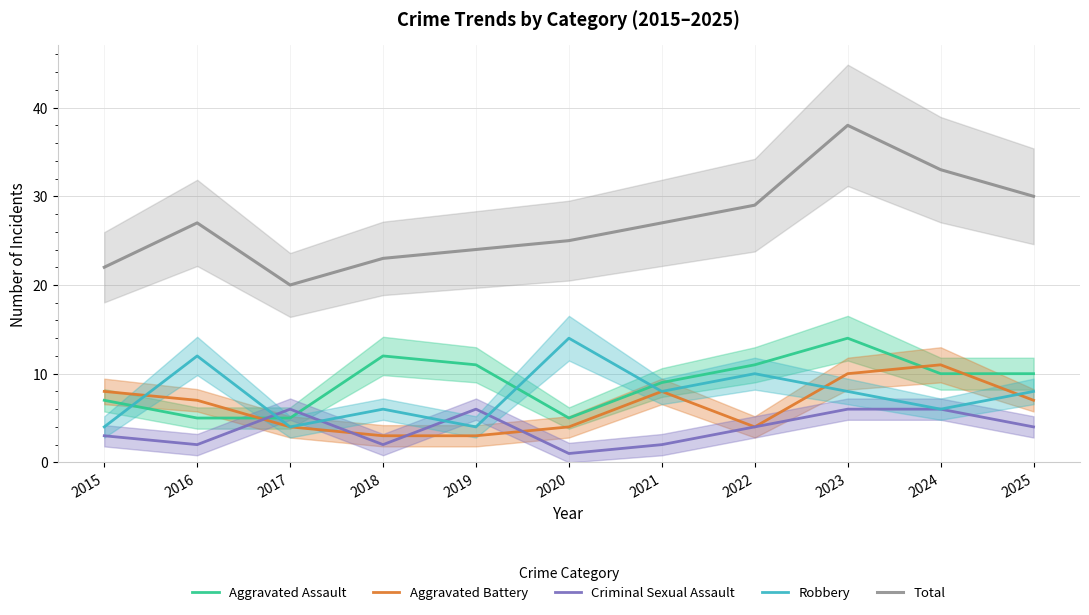

Count the number of data series in this chart.

5